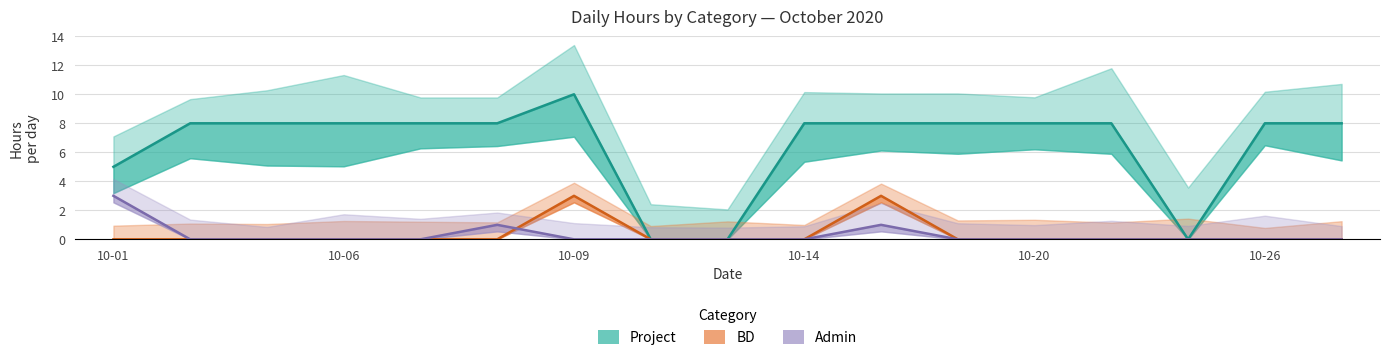

At how many categories does at least one series exceed 4?

14